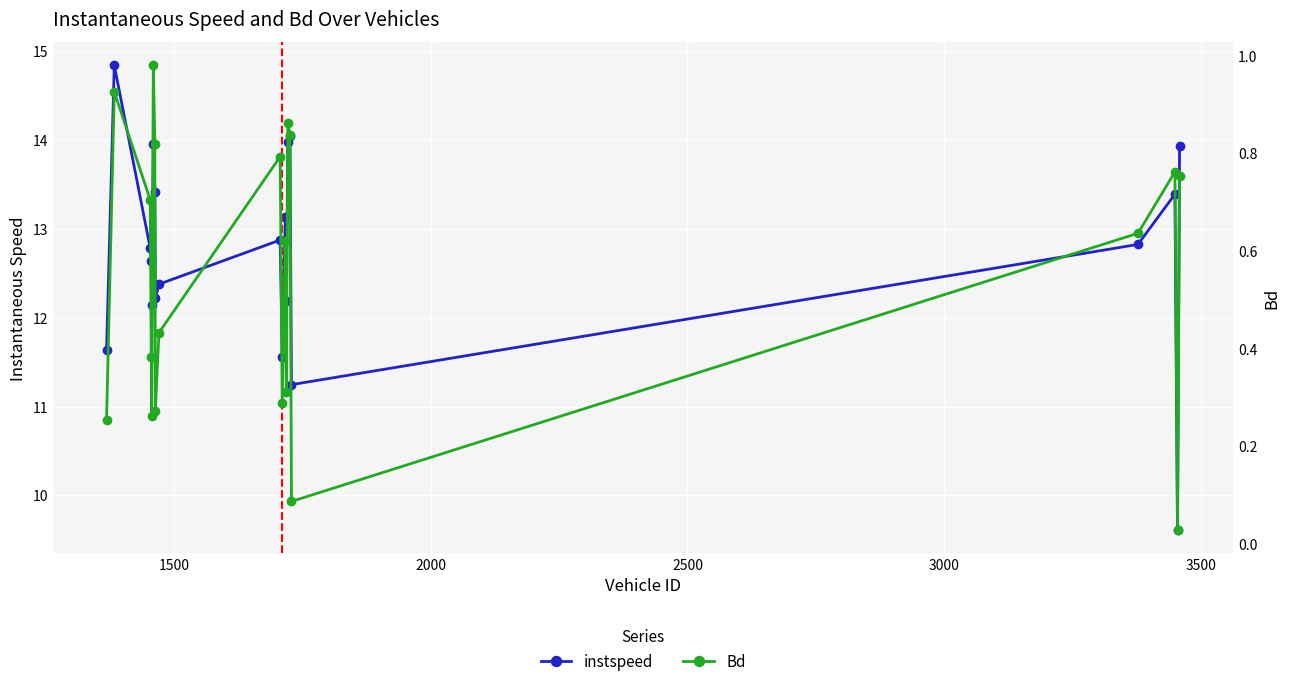

How many interior local valleys does the instspeed series have?

6